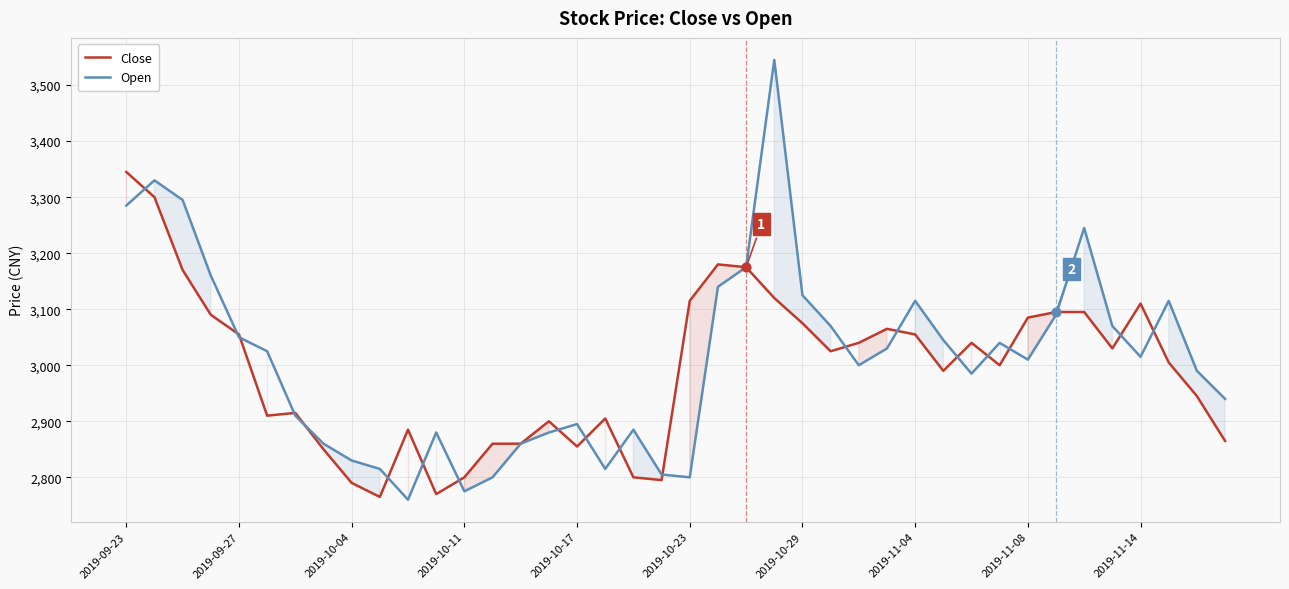

Which series reaches the minimum Y coordinate?

Open